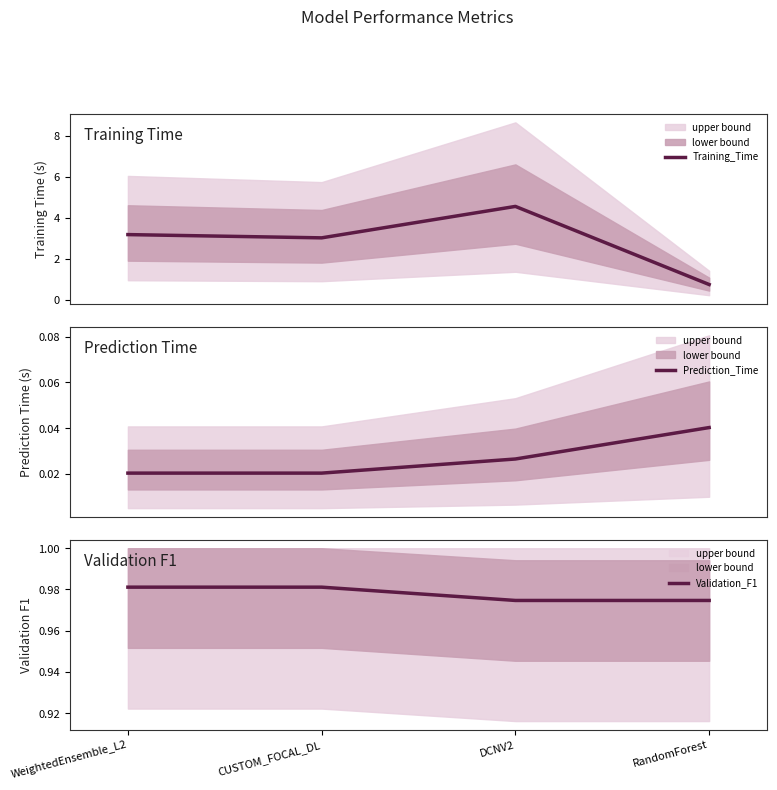

True or false: Validation_F1 has more than 1 interior local peaks.

False